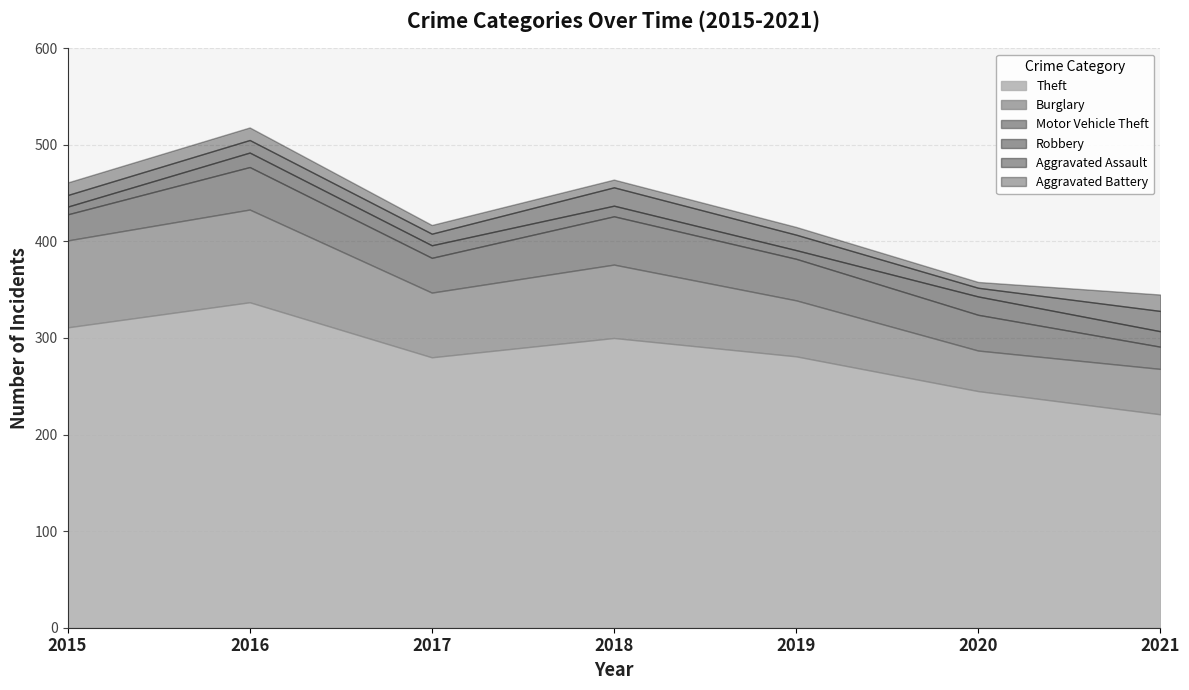

At which category does the chart reach its peak across all series?

2016